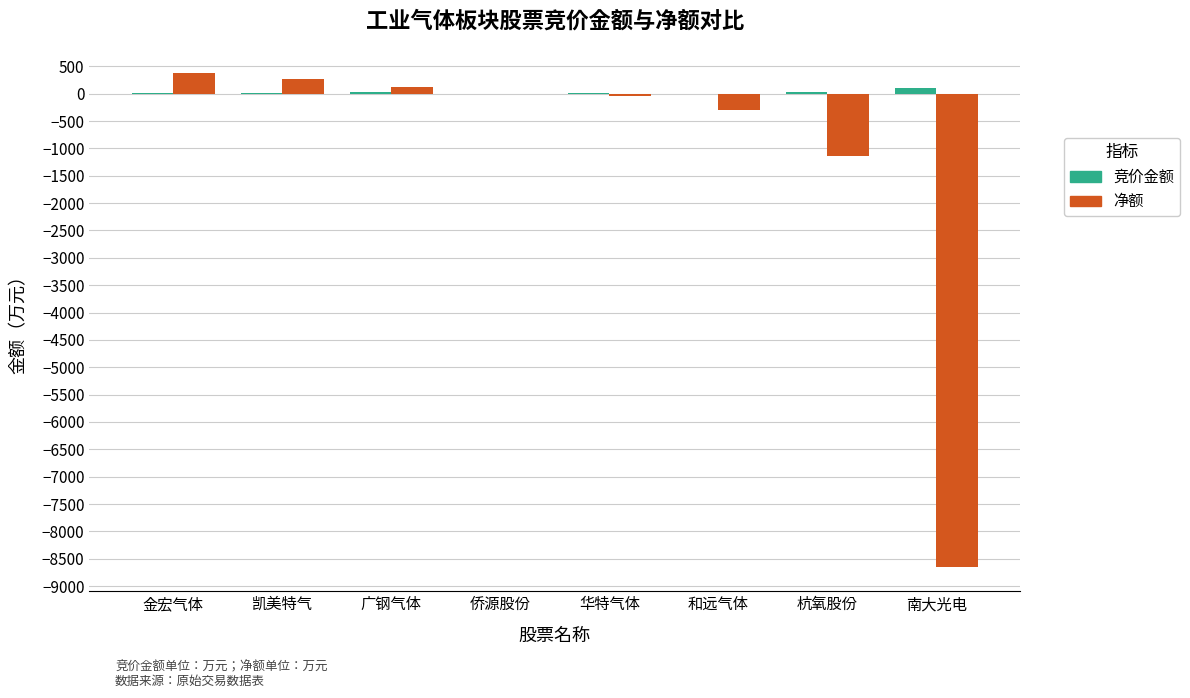

What is the maximum value shown in the chart?

370.3